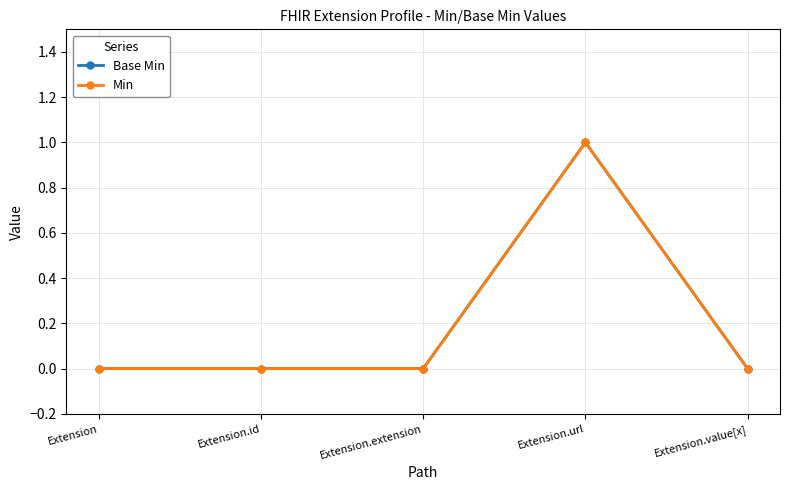

Which series has the largest range (max minus min)?

Base Min